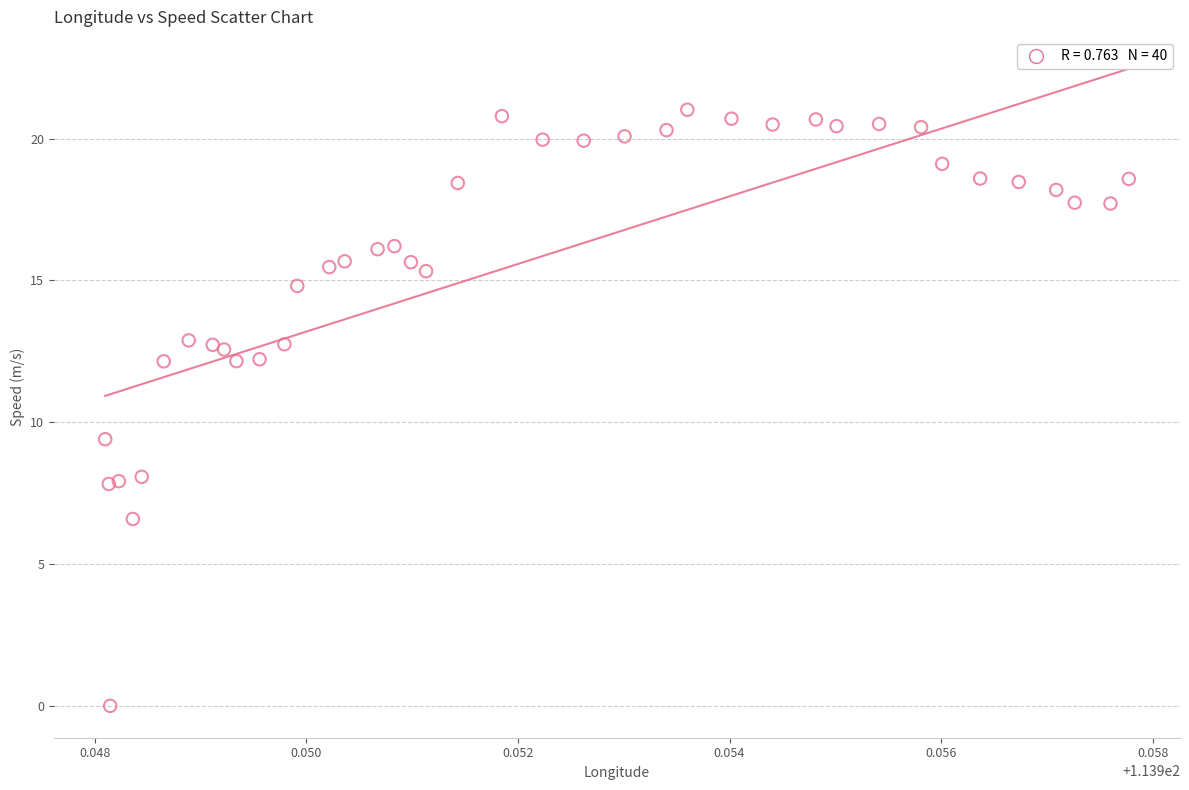

What Y value in the scatter plot is closest to 10?

9.4